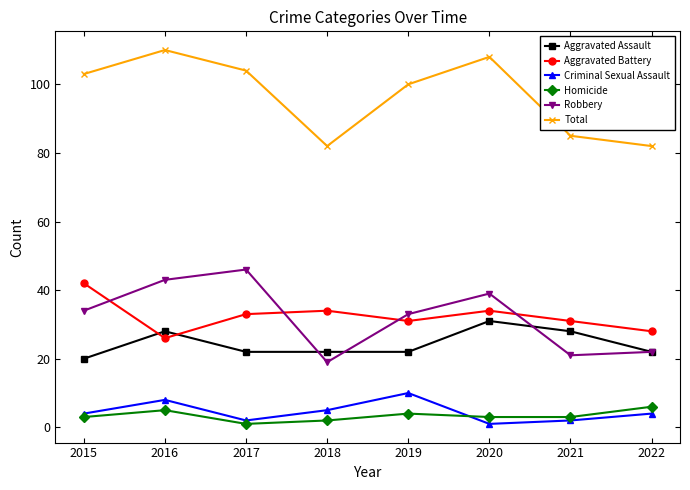

What is the highest value of the Robbery series?

46